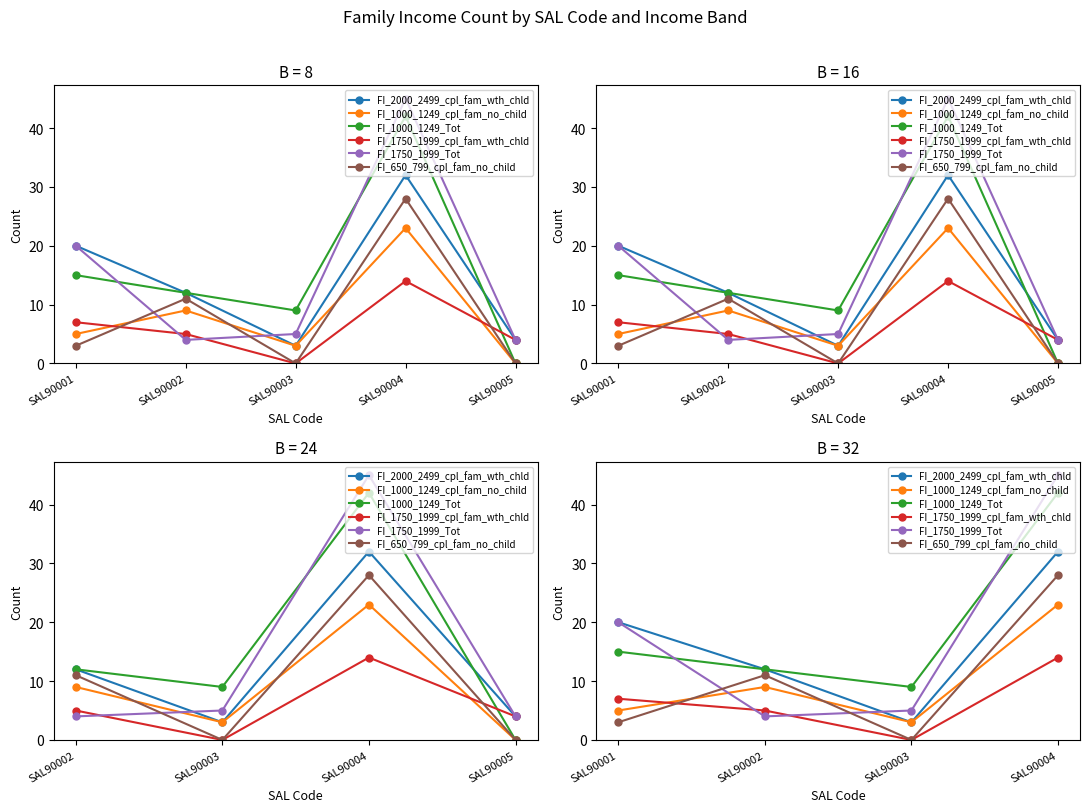

List the series in order of their peak value, lowest first.

FI_1750_1999_cpl_fam_wth_chld, FI_1000_1249_cpl_fam_no_child, FI_650_799_cpl_fam_no_child, FI_2000_2499_cpl_fam_wth_chld, FI_1000_1249_Tot, FI_1750_1999_Tot